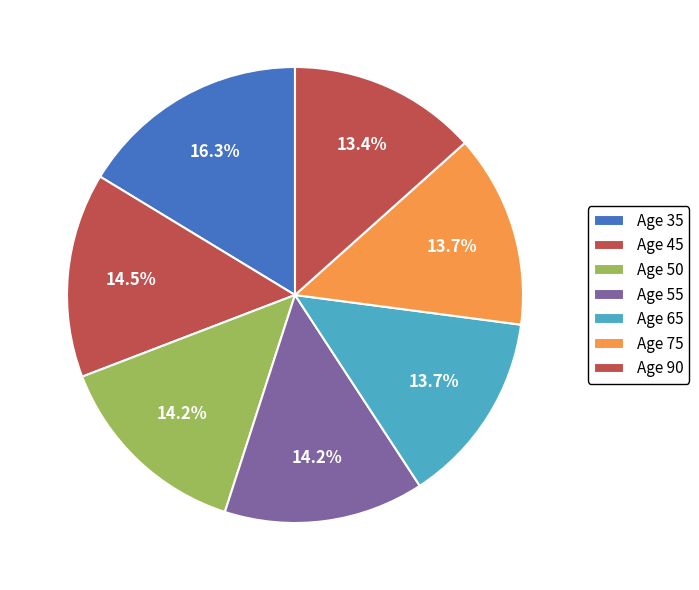

How many segments does this pie chart have?

7